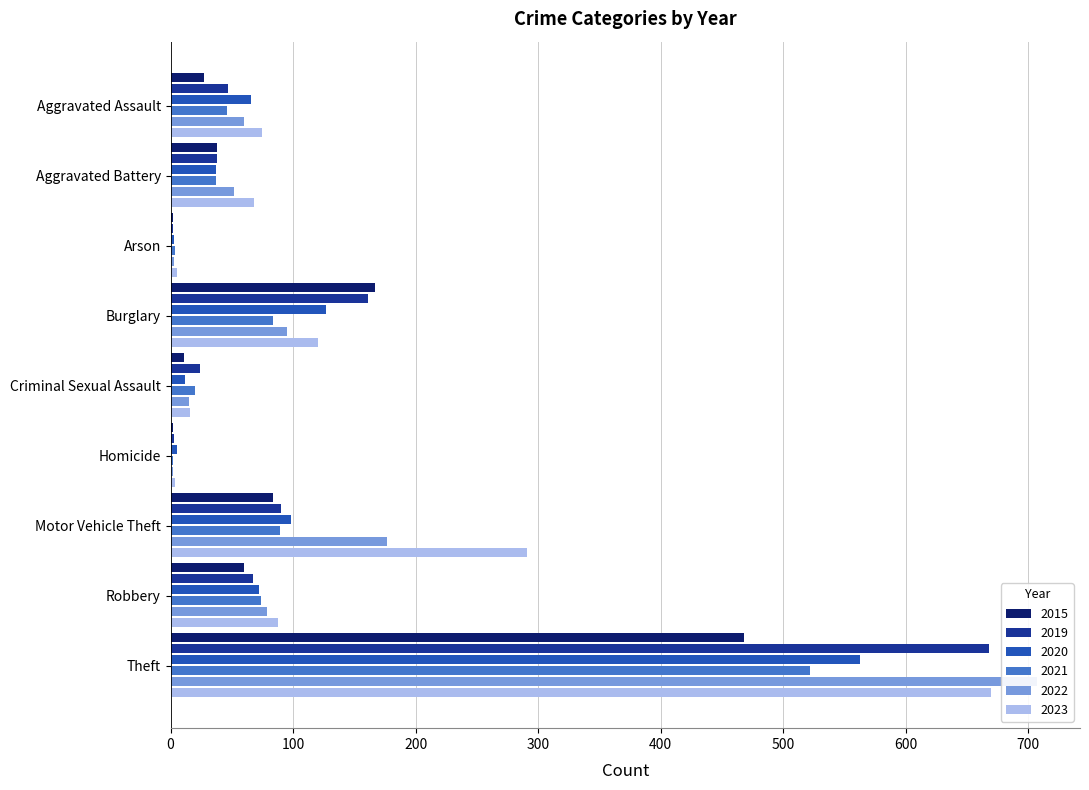

Reading left to right, extract all data points from this chart.

2015: Aggravated Assault=27	Aggravated Battery=38	Arson=2	Burglary=167	Criminal Sexual Assault=11	Homicide=2	Motor Vehicle Theft=84	Robbery=60	Theft=468
2019: Aggravated Assault=47	Aggravated Battery=38	Arson=2	Burglary=161	Criminal Sexual Assault=24	Homicide=3	Motor Vehicle Theft=90	Robbery=67	Theft=668
2020: Aggravated Assault=66	Aggravated Battery=37	Arson=3	Burglary=127	Criminal Sexual Assault=12	Homicide=5	Motor Vehicle Theft=98	Robbery=72	Theft=563
2021: Aggravated Assault=46	Aggravated Battery=37	Arson=4	Burglary=84	Criminal Sexual Assault=20	Homicide=2	Motor Vehicle Theft=89	Robbery=74	Theft=522
2022: Aggravated Assault=60	Aggravated Battery=52	Arson=3	Burglary=95	Criminal Sexual Assault=15	Homicide=2	Motor Vehicle Theft=177	Robbery=79	Theft=707
2023: Aggravated Assault=75	Aggravated Battery=68	Arson=5	Burglary=120	Criminal Sexual Assault=16	Homicide=4	Motor Vehicle Theft=291	Robbery=88	Theft=670